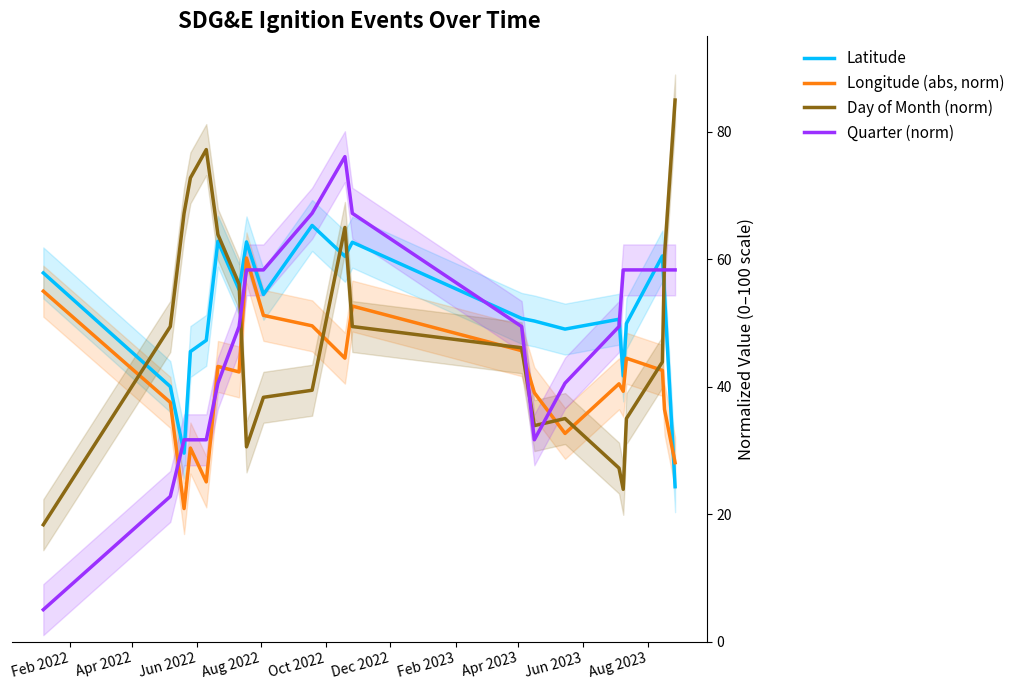

Does the chart have visible grid lines?

No